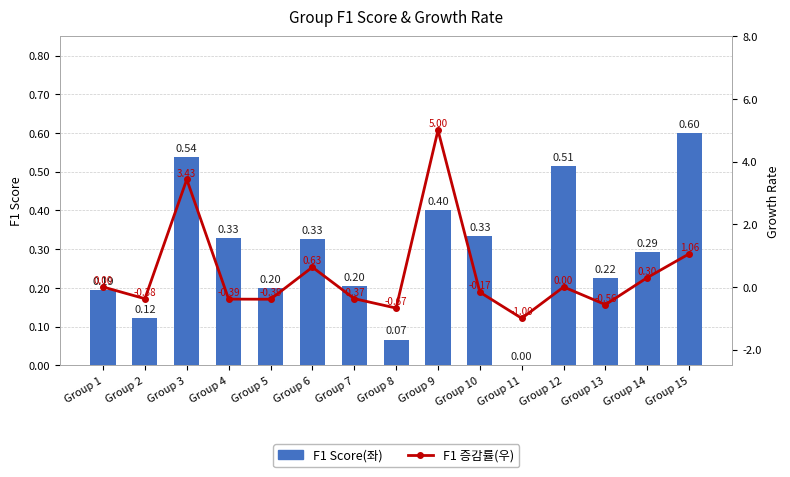

Reading left to right, list all the values displayed in this chart.

F1 Score(좌): 0.2	0.1	0.5	0.3	0.2	0.3	0.2	0.1	0.4	0.3	0.0	0.5	0.2	0.3	0.6
F1 증감률(우): 0.0	-0.4	3.4	-0.4	-0.4	0.6	-0.4	-0.7	5.0	-0.2	-1.0	0.0	-0.6	0.3	1.1